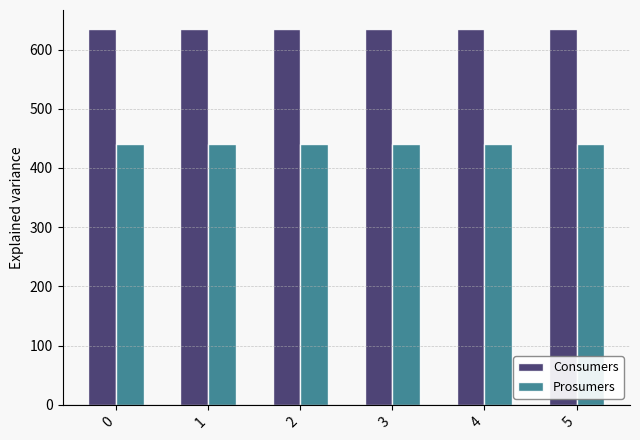

Reading right to left, transcribe all the data shown in this chart.

Consumers: 635	635	635	635	635	635
Prosumers: 440	440	440	440	440	440